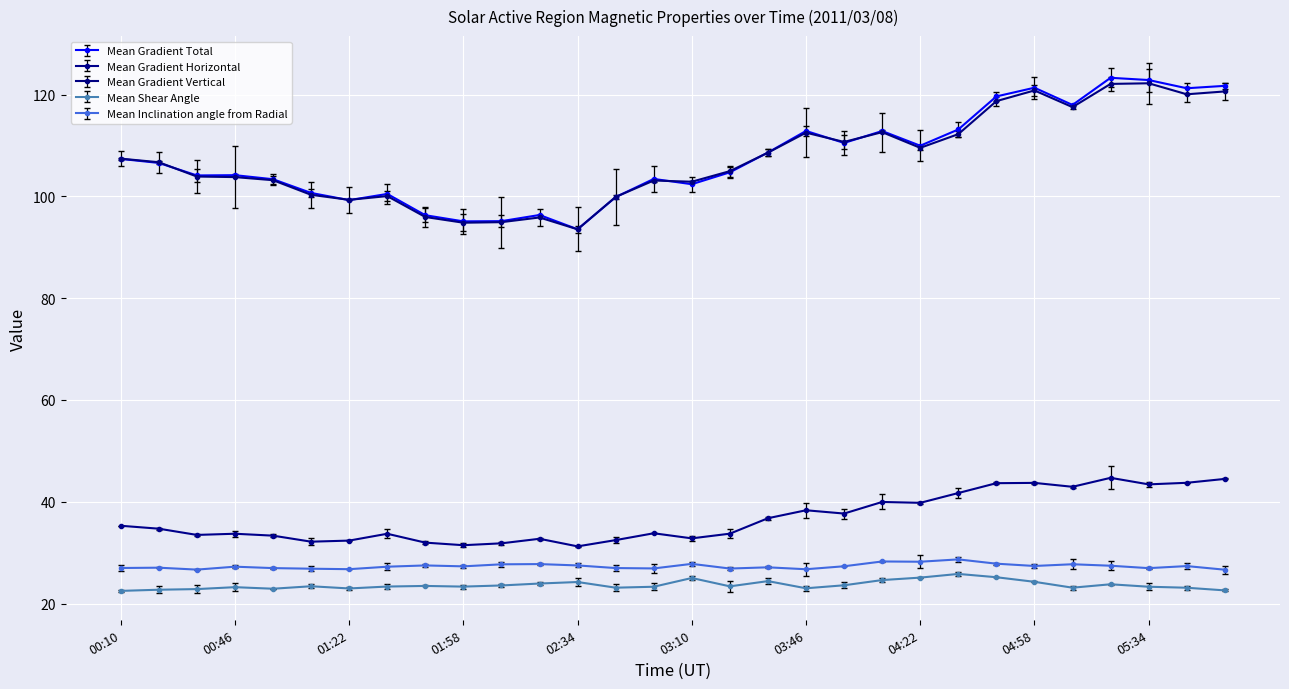

What is the value of the Mean Inclination angle from Radial point at the 29th from the left?

27.4